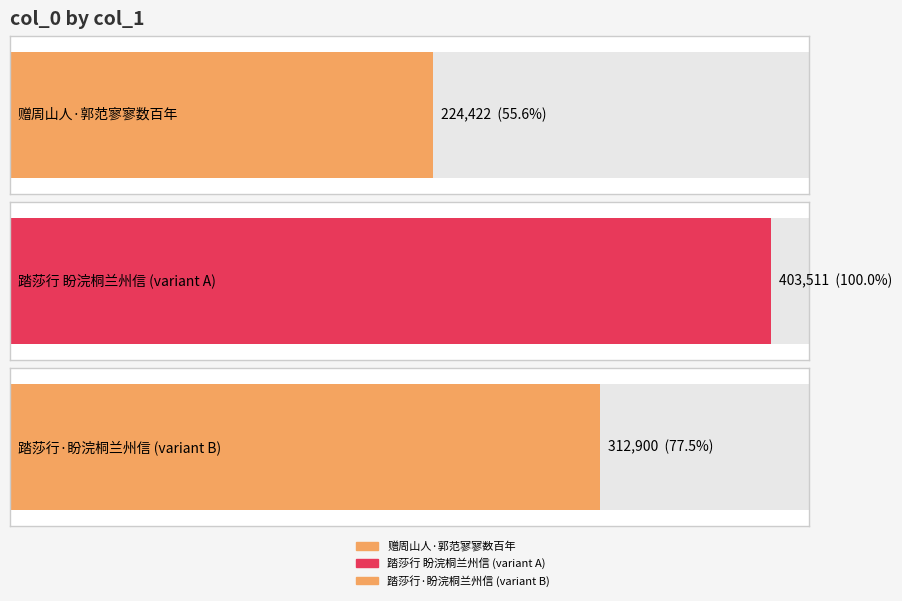

What is the maximum value shown in the chart?

403511